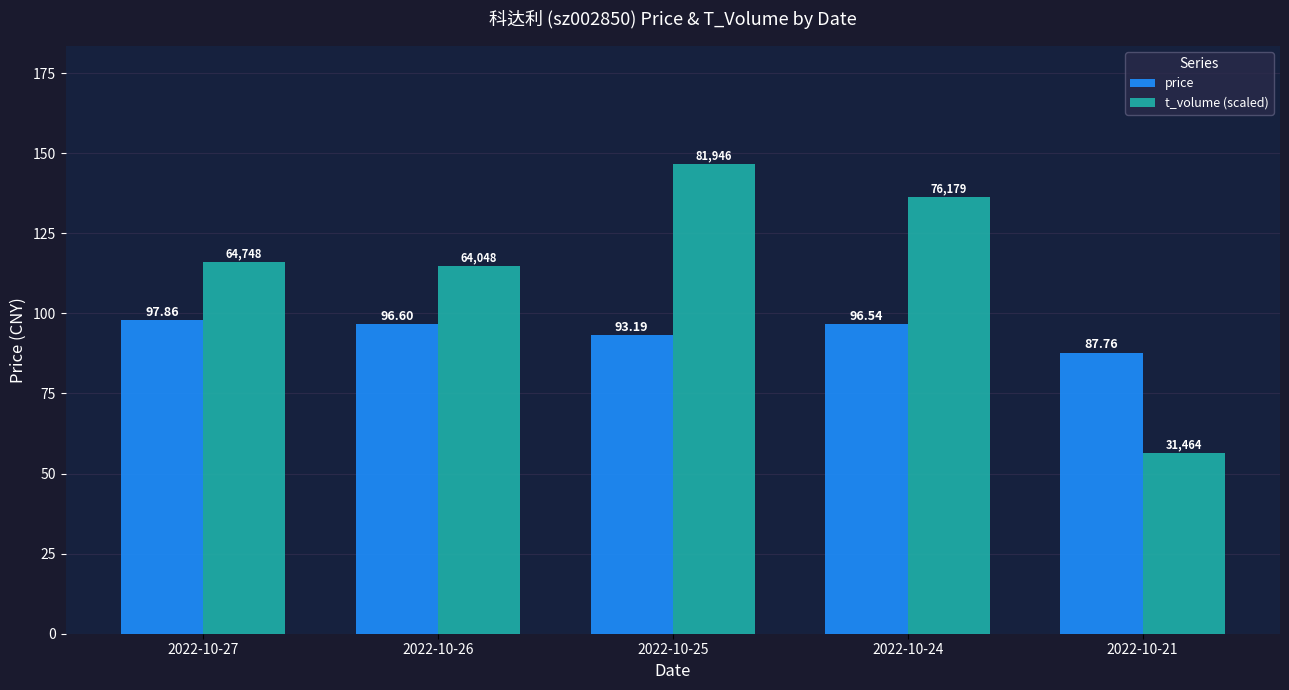

What is the smallest value displayed?

56.4